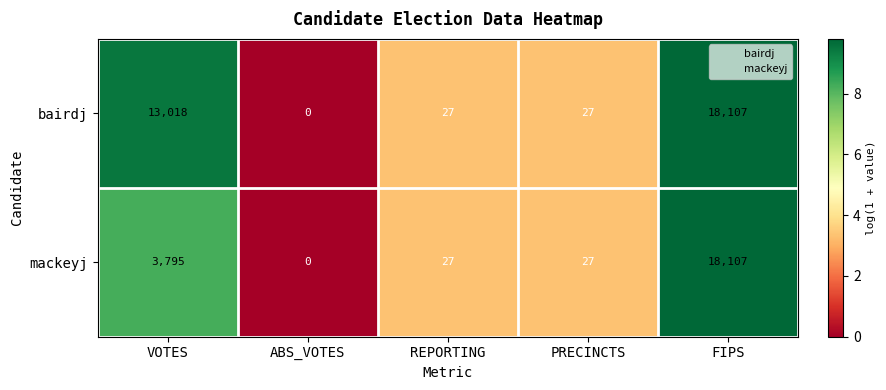

What value does the bairdj series have at PRECINCTS?

27